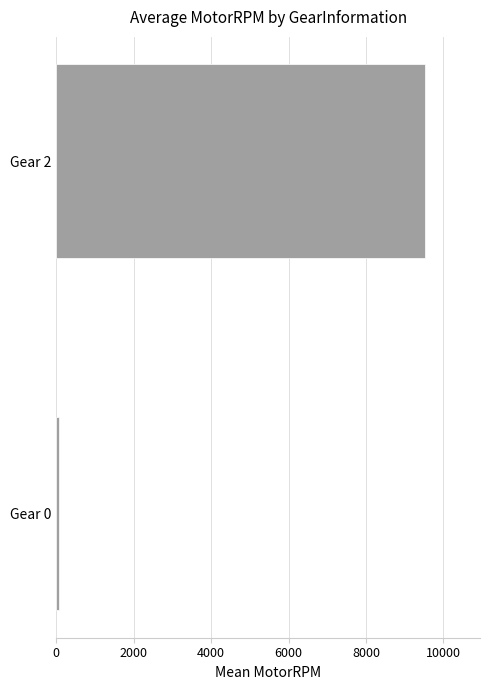

Reading bottom to top, list all the values displayed in this chart.

69	9517